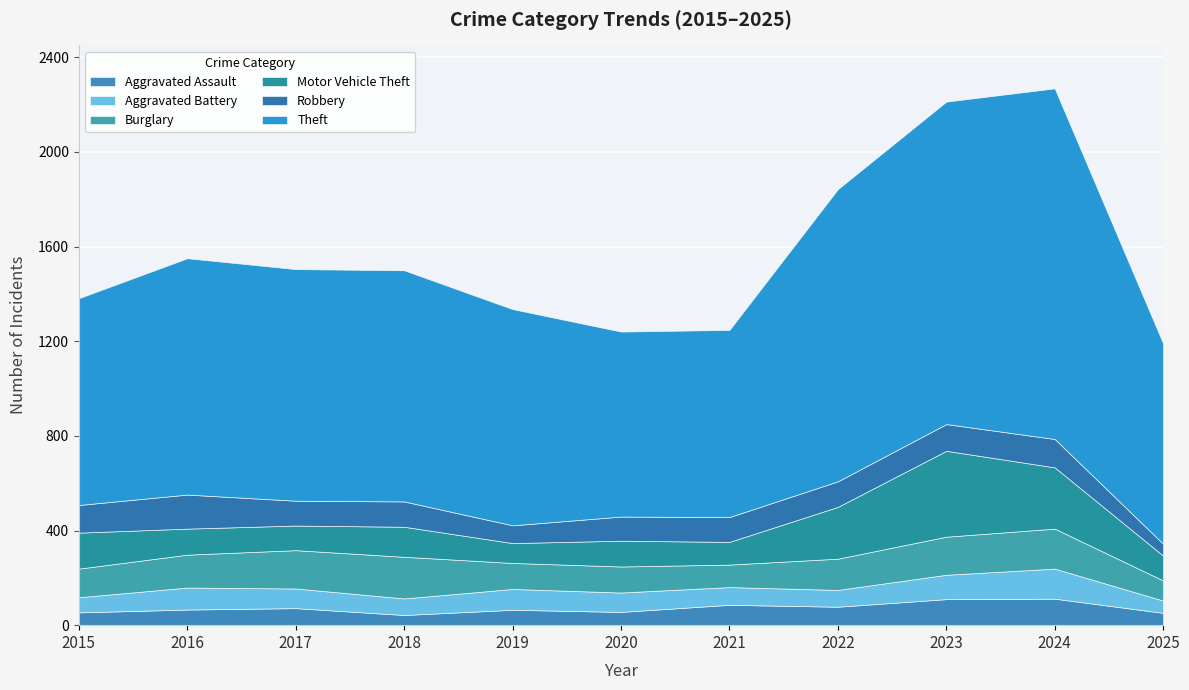

At which category is the sum across all series the highest?

2024